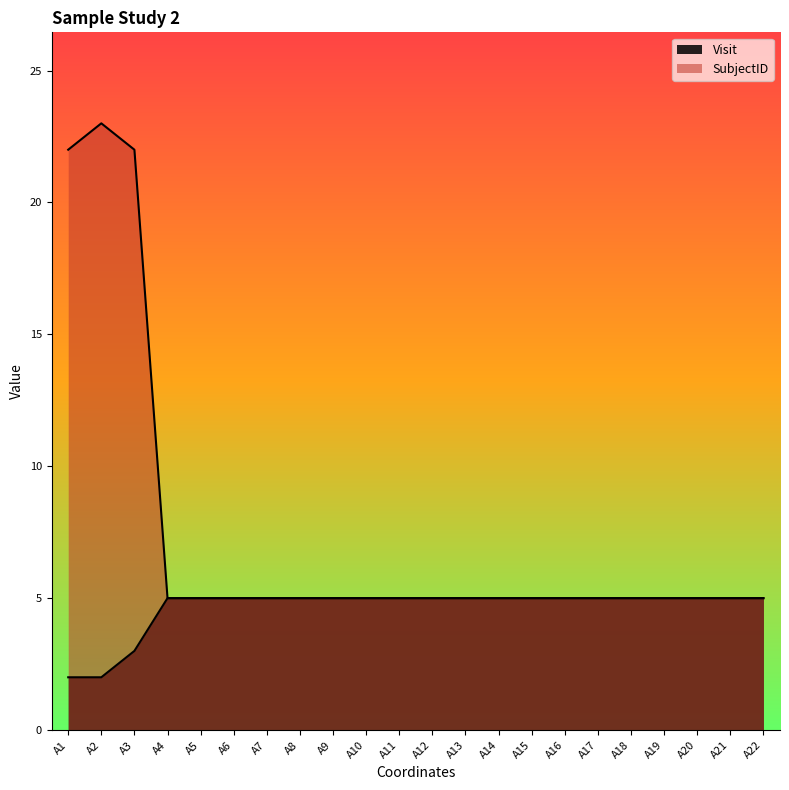

Rank the series by their maximum value, from lowest to highest.

Visit, SubjectID